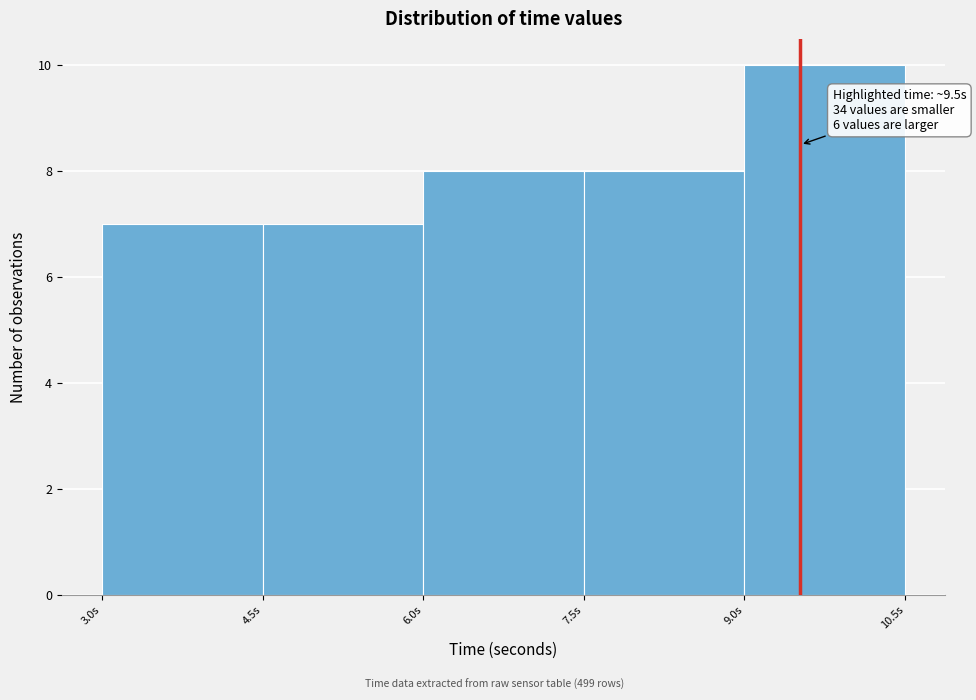

Which range on the x-axis has the tallest bar?

9.0 to 10.4